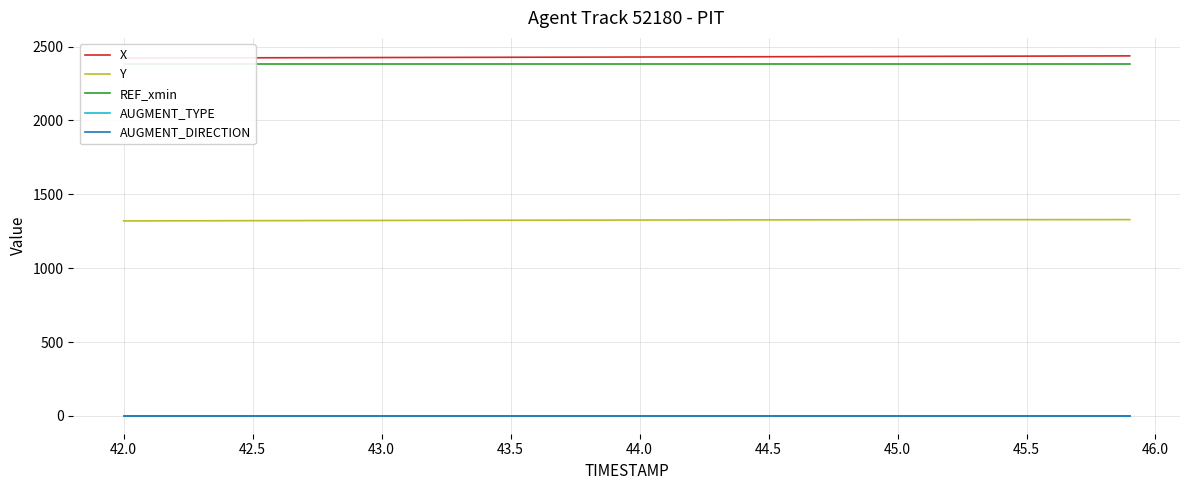

At 45.5, list the series in order from largest to smallest.

X, REF_xmin, Y, AUGMENT_TYPE, AUGMENT_DIRECTION